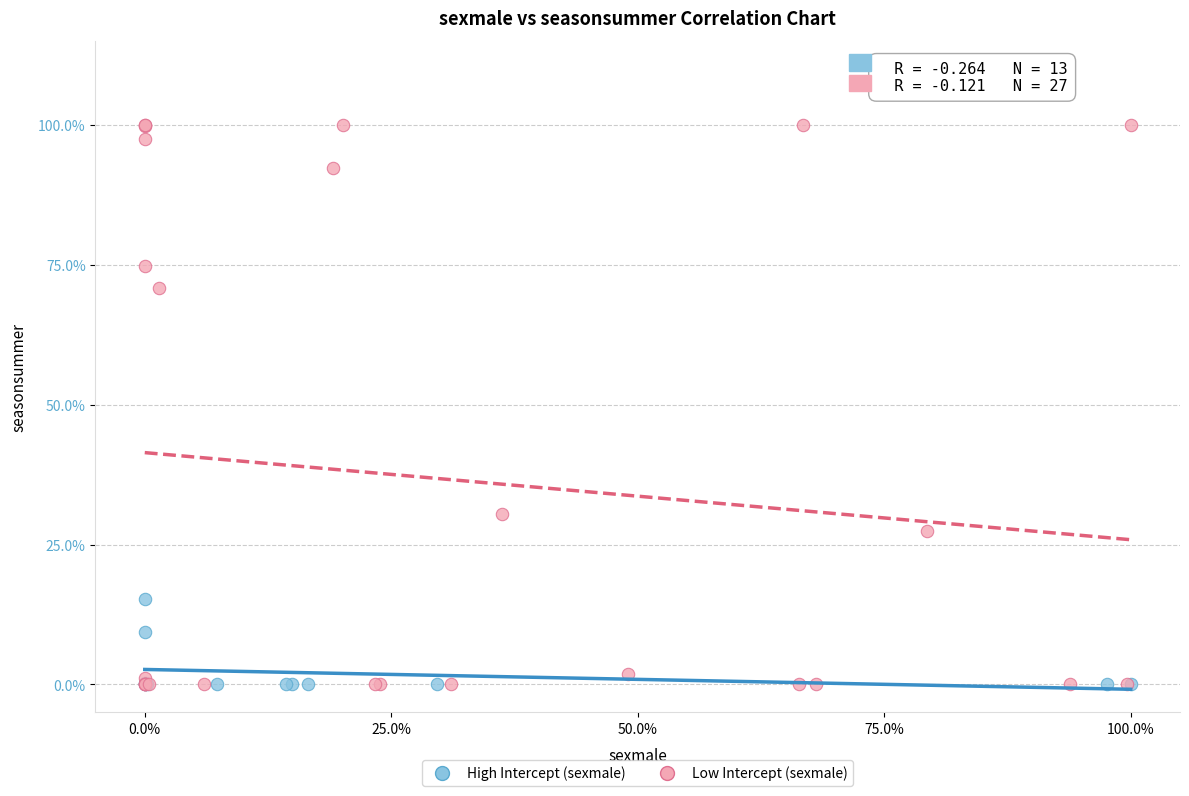

What are all the series names shown in the legend?

High Intercept (sexmale), Low Intercept (sexmale)